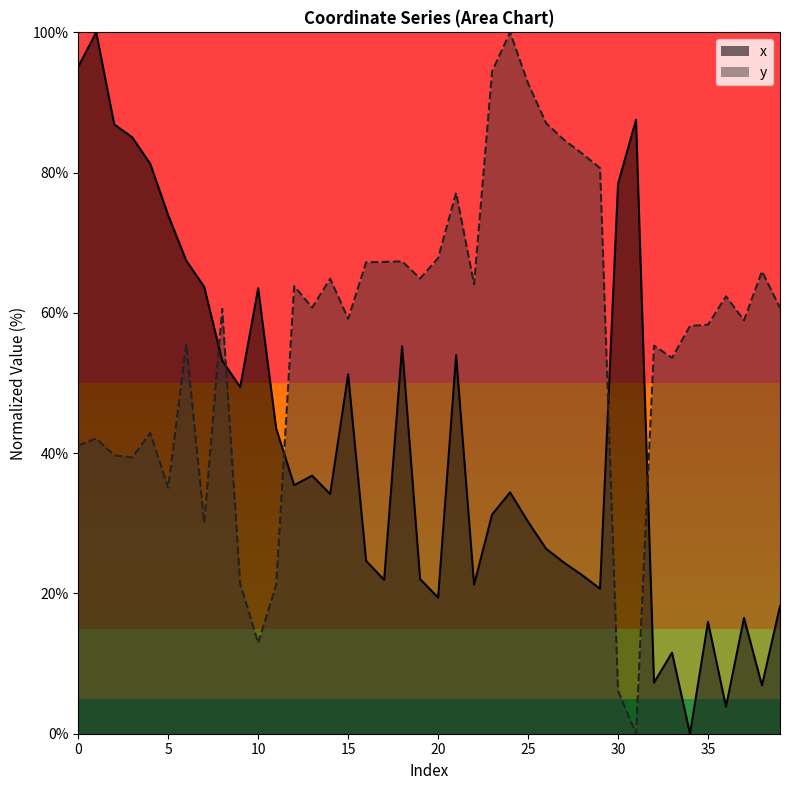

List the series in order of their overall mean, lowest first.

x, y